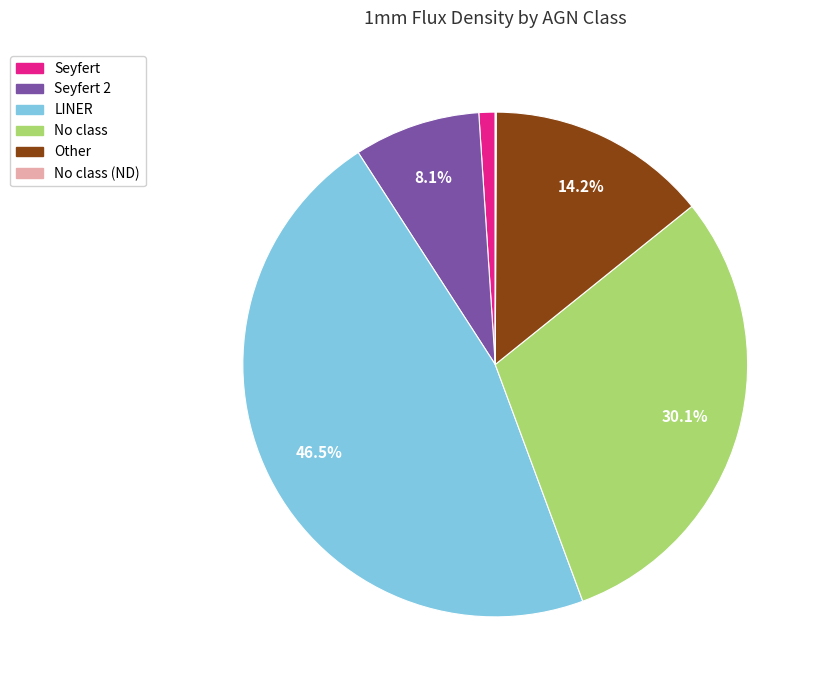

Do No class and Seyfert together represent more than half of the pie?

No